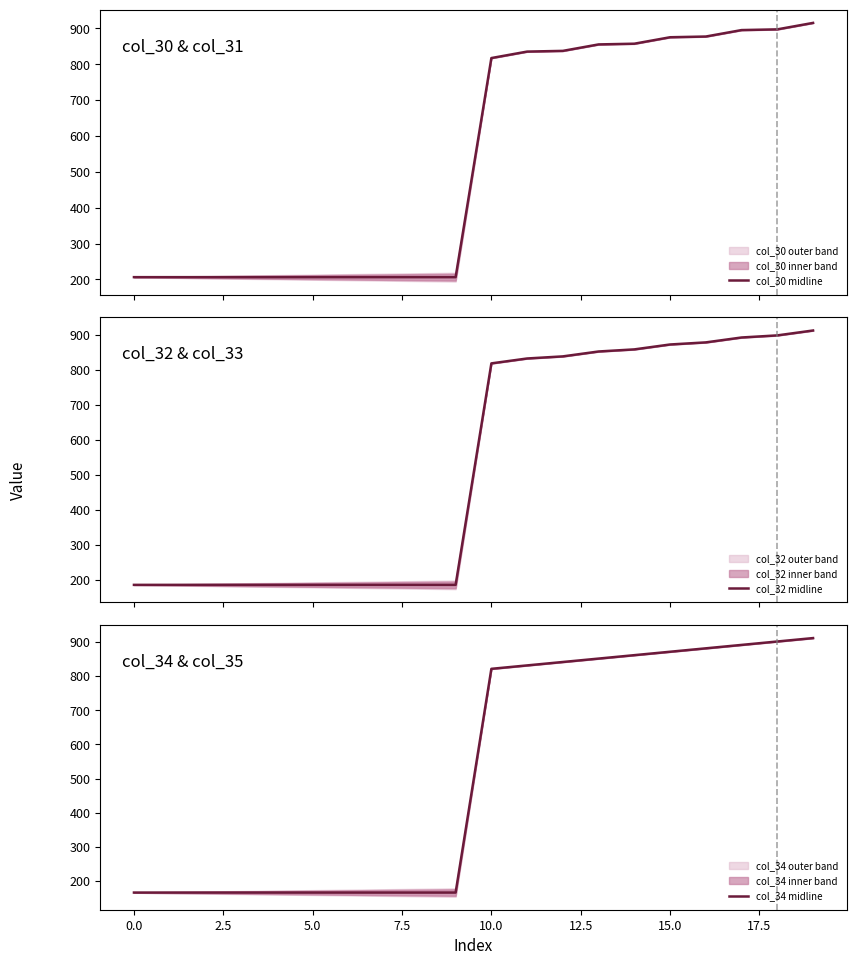

What is the maximum value for col_32 midline?

913.5